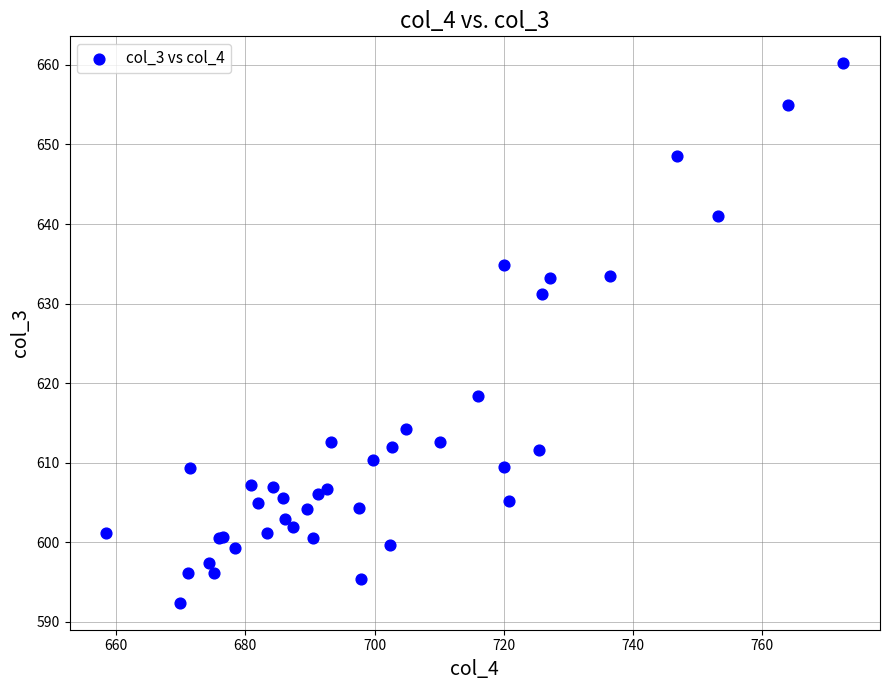

What Y value in the scatter plot is closest to 626?

631.2